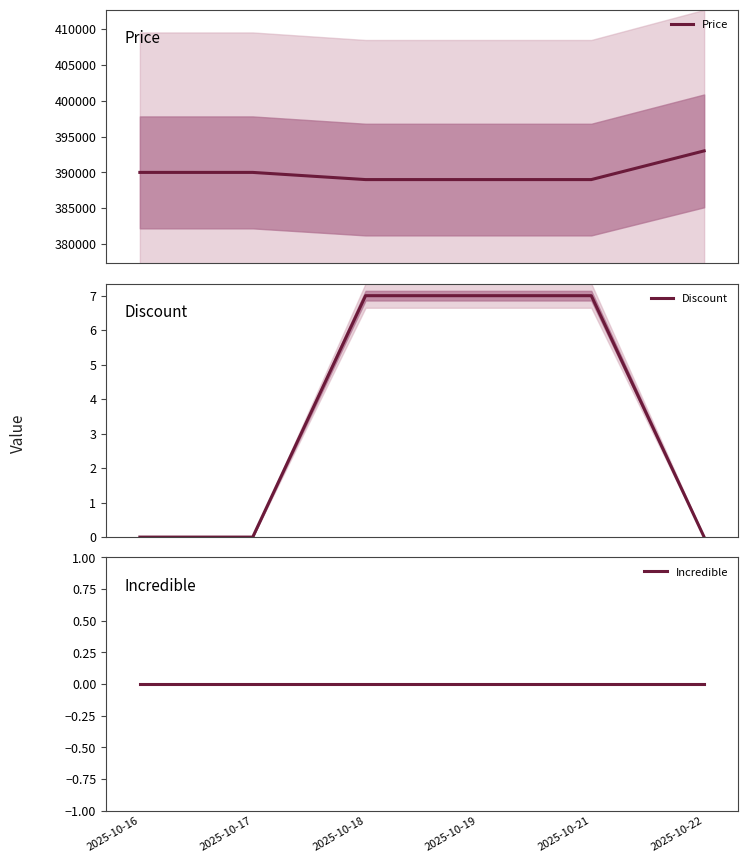

Count the Price values in the range 389000 to 390000.

5